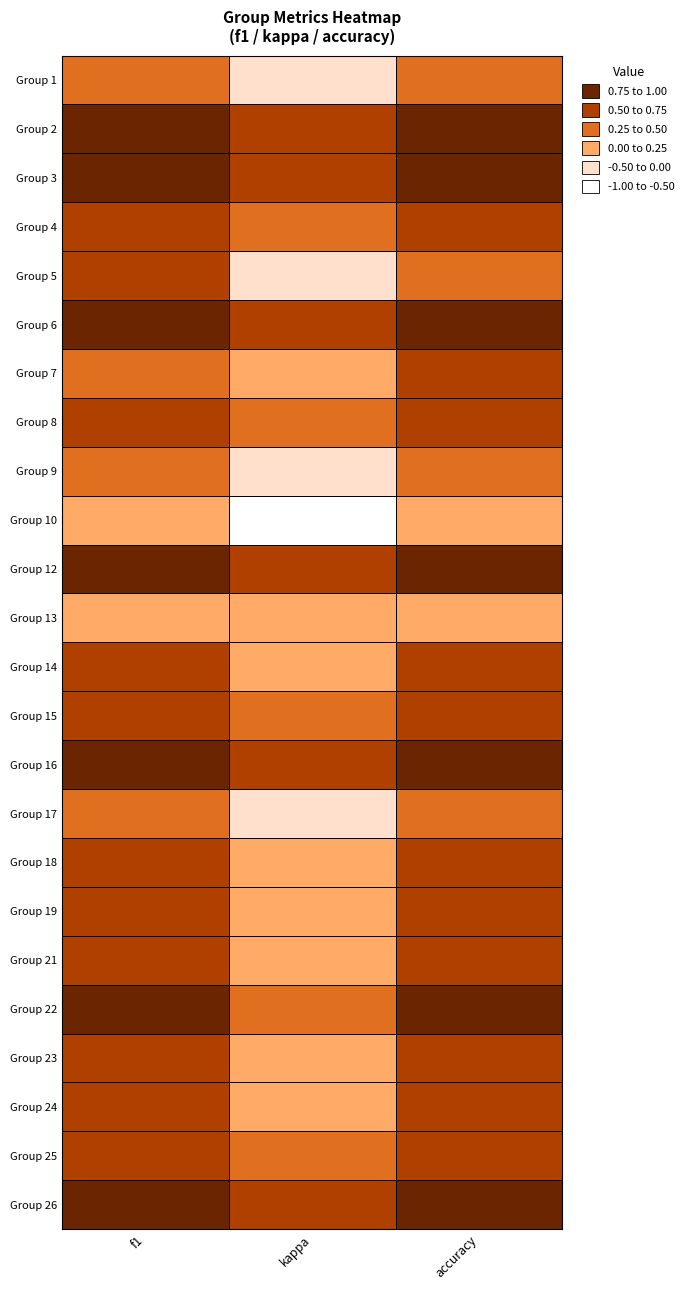

How many categories are shown in the chart?

3